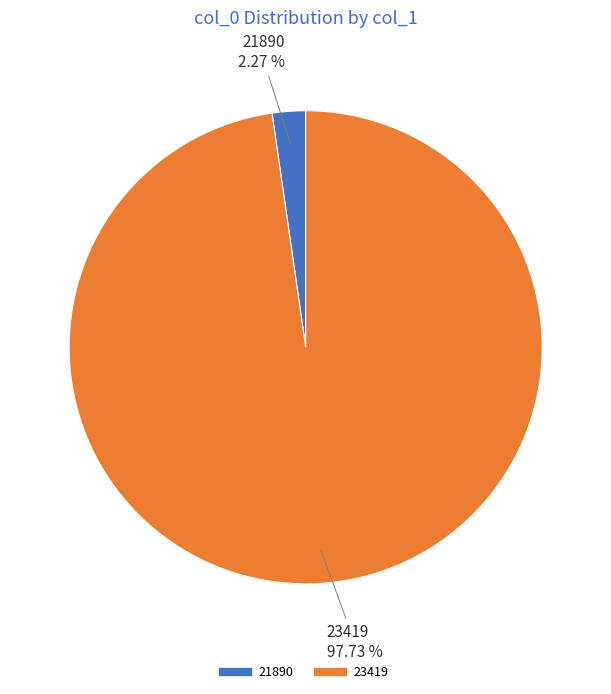

What is the largest slice in the pie chart?

23419